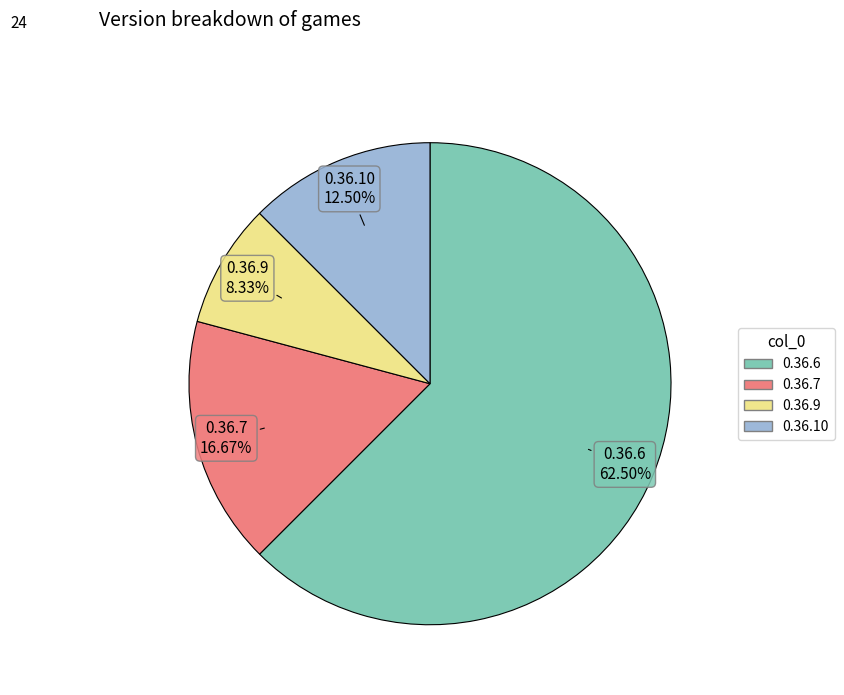

To the nearest percent, what is the difference between the largest and smallest slice percentages?

54%